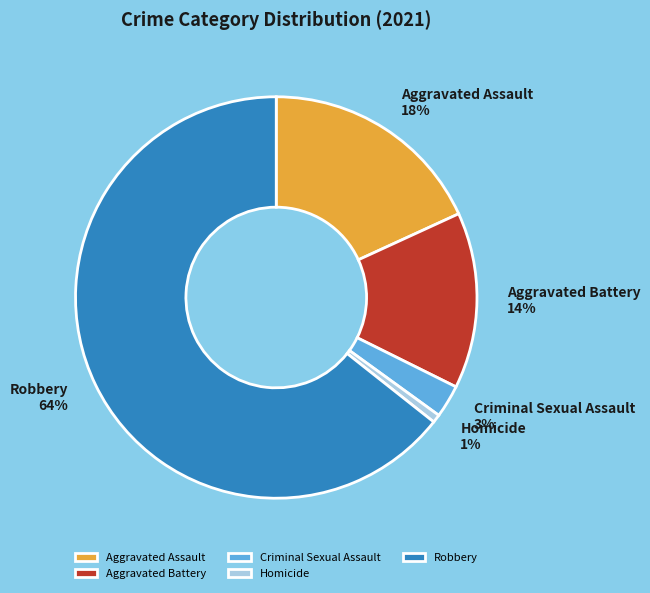

Do Aggravated Battery and Criminal Sexual Assault together represent more than half of the pie?

No